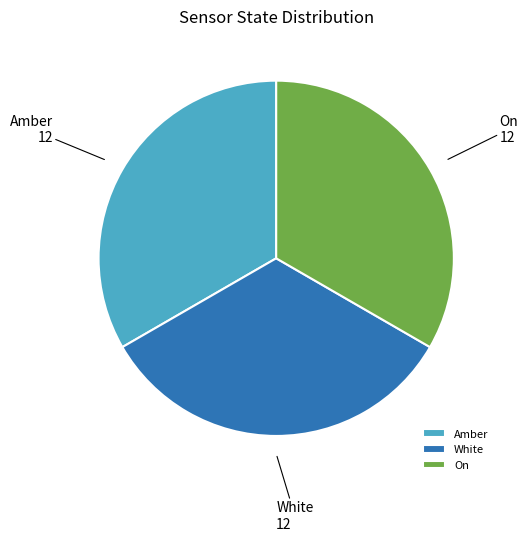

What is the ratio of the value at Amber to the value at On?

1.0